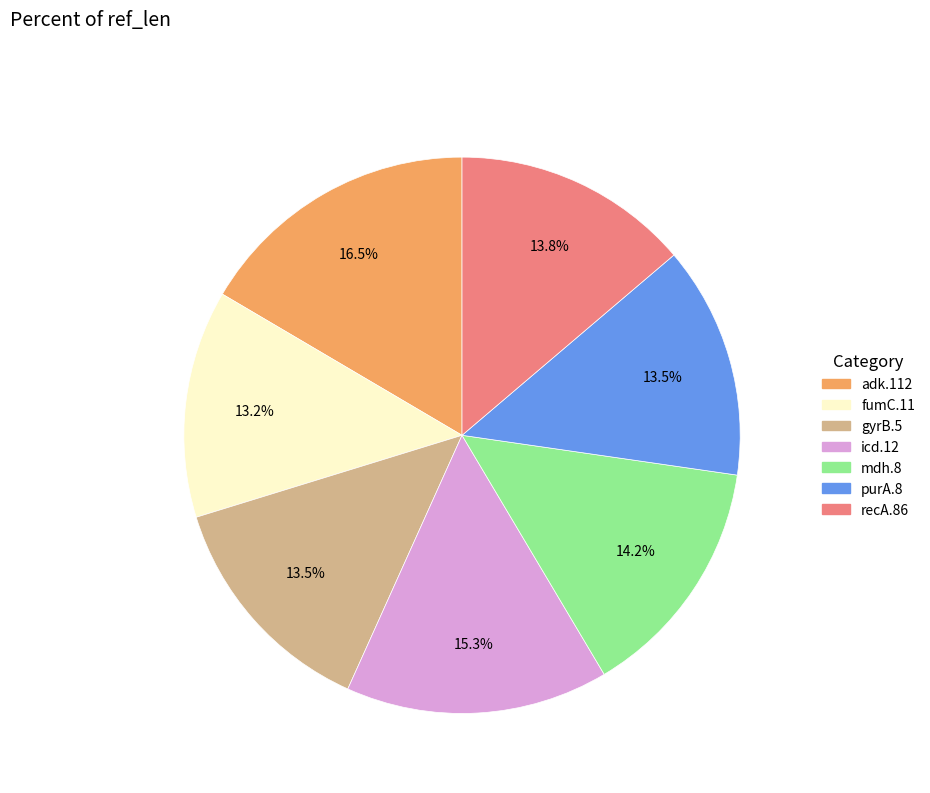

How many slices are in this pie chart?

7